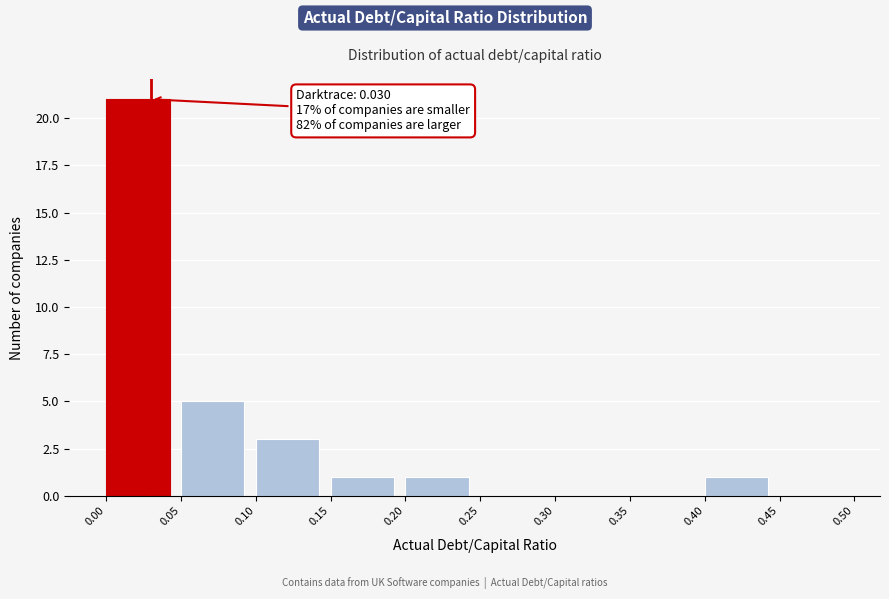

Which range on the x-axis has the tallest bar?

0.00 to 0.05